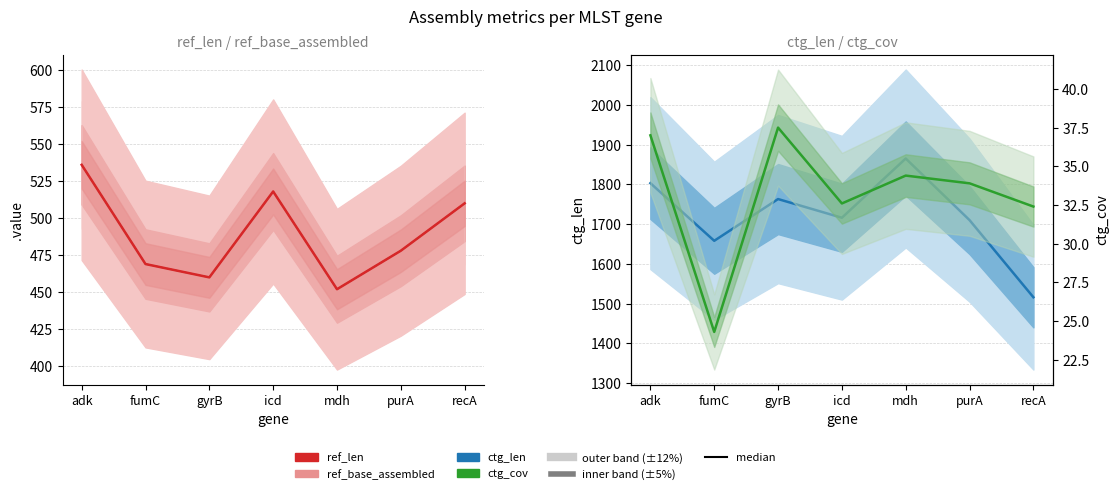

True or false: ref_len and ctg_cov intersect in this chart.

False